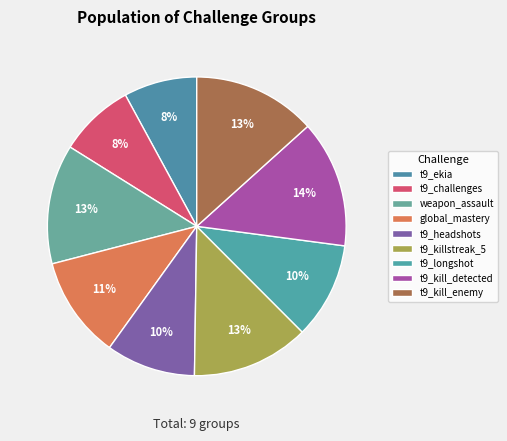

To the nearest percent, what is the difference between the largest and smallest slice percentages?

6%